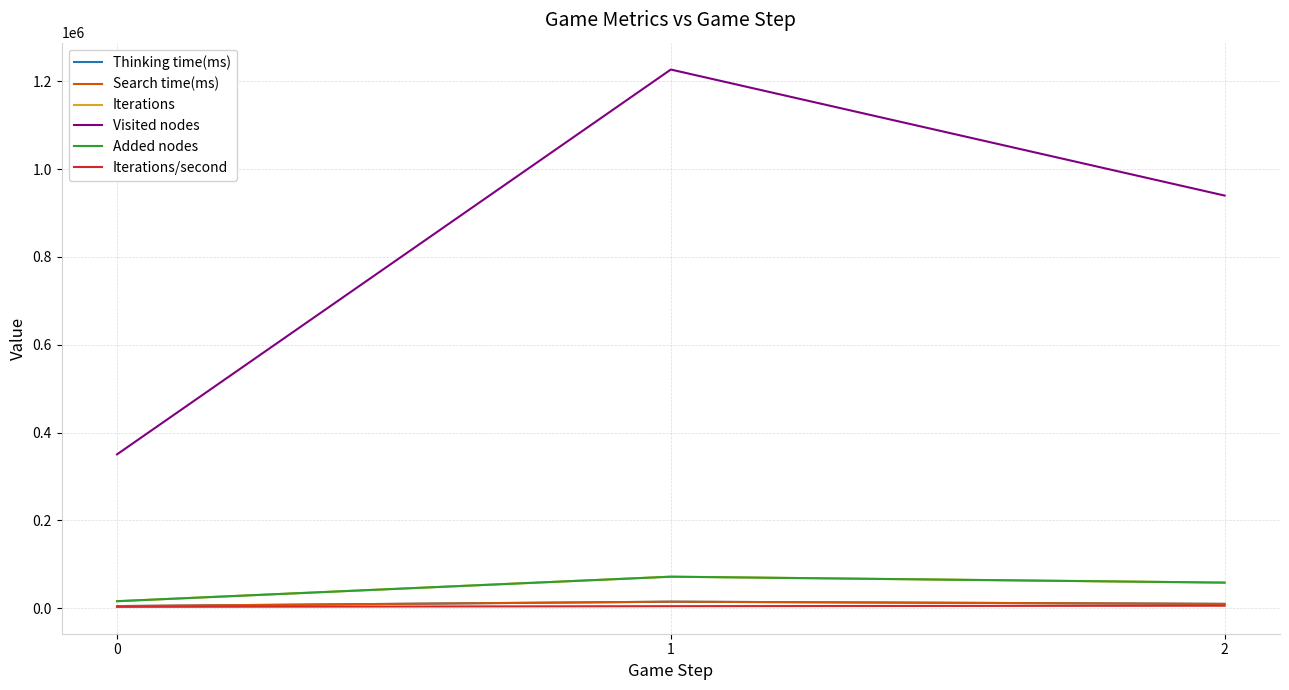

Count the number of data series in this chart.

6